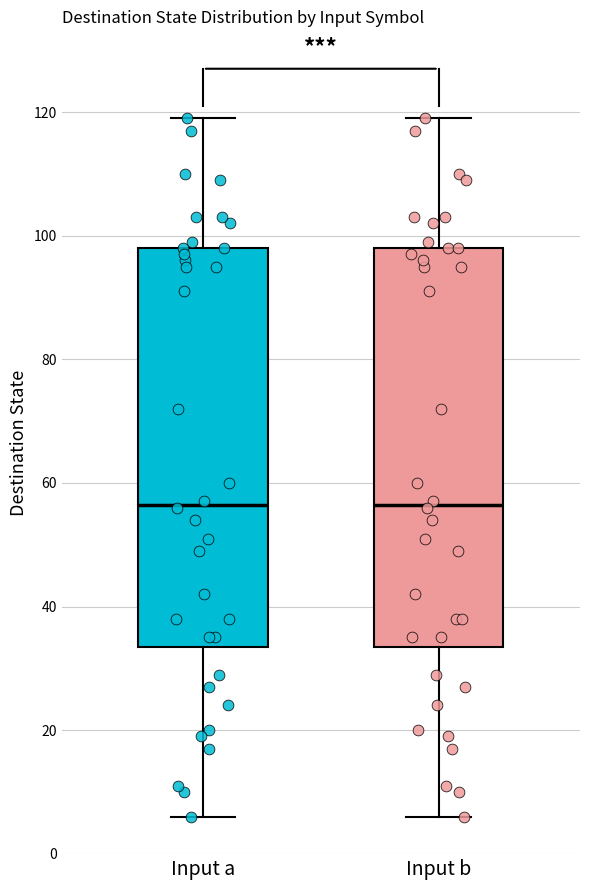

Where is the upper edge of the box for Input a on the y-axis? The values are not printed on the chart, so give them approximately, as read against the axis.

98